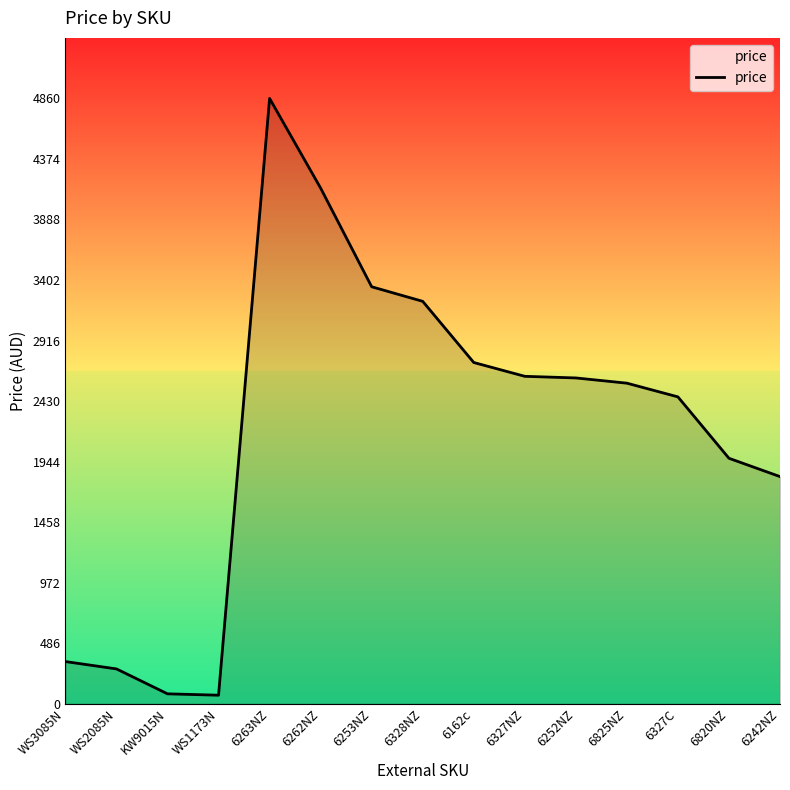

At which label is the value closest to 2464?

6327C